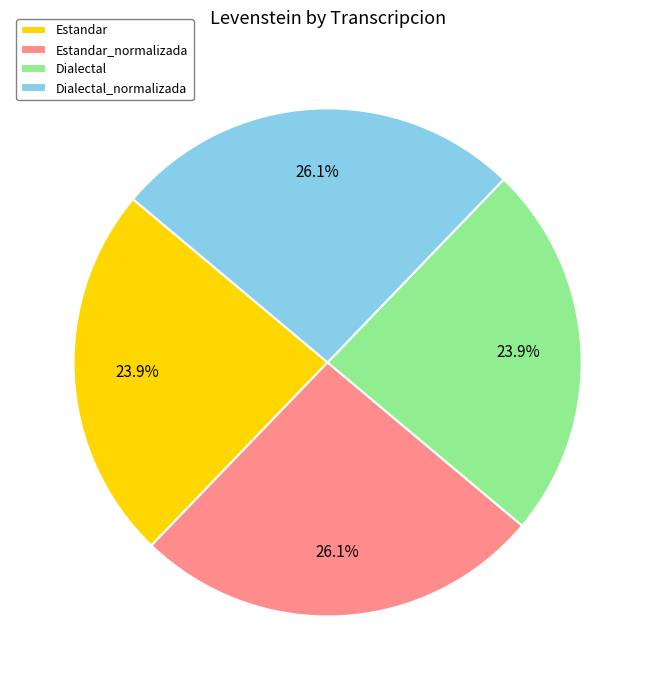

Is there a majority slice in this chart?

No